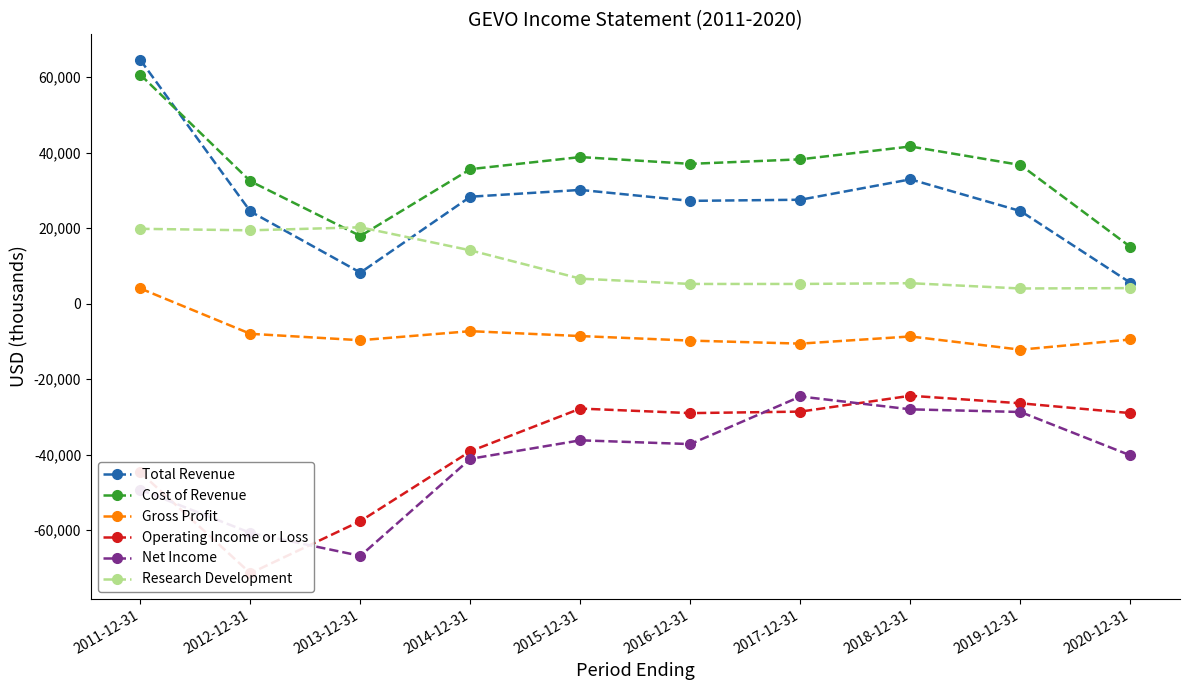

The Gross Profit series shows -4227 at 2015-12-31. True or false?

False